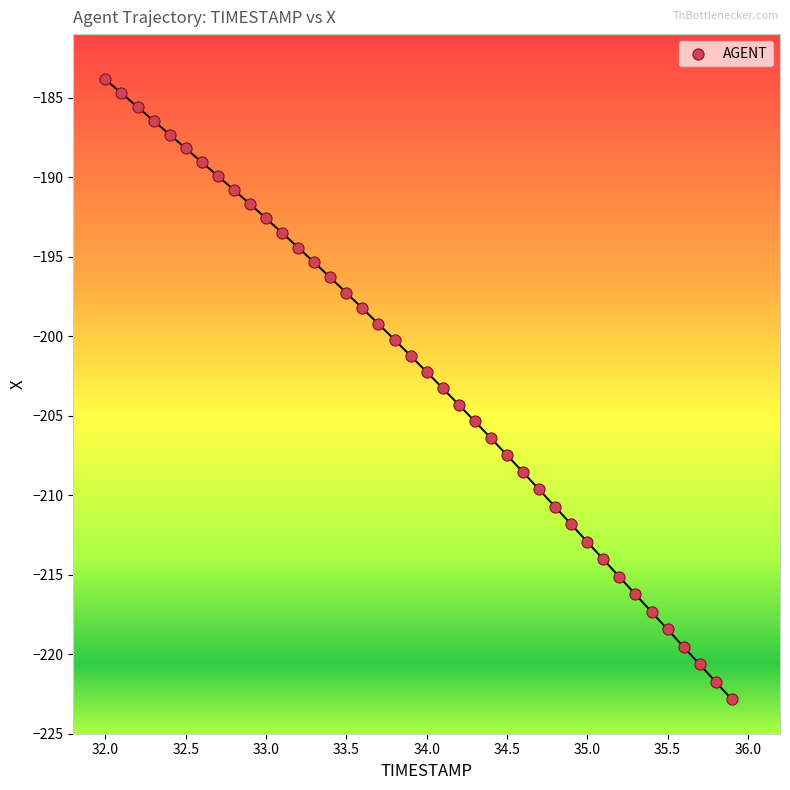

What is the range of X values (max minus min)?

3.9